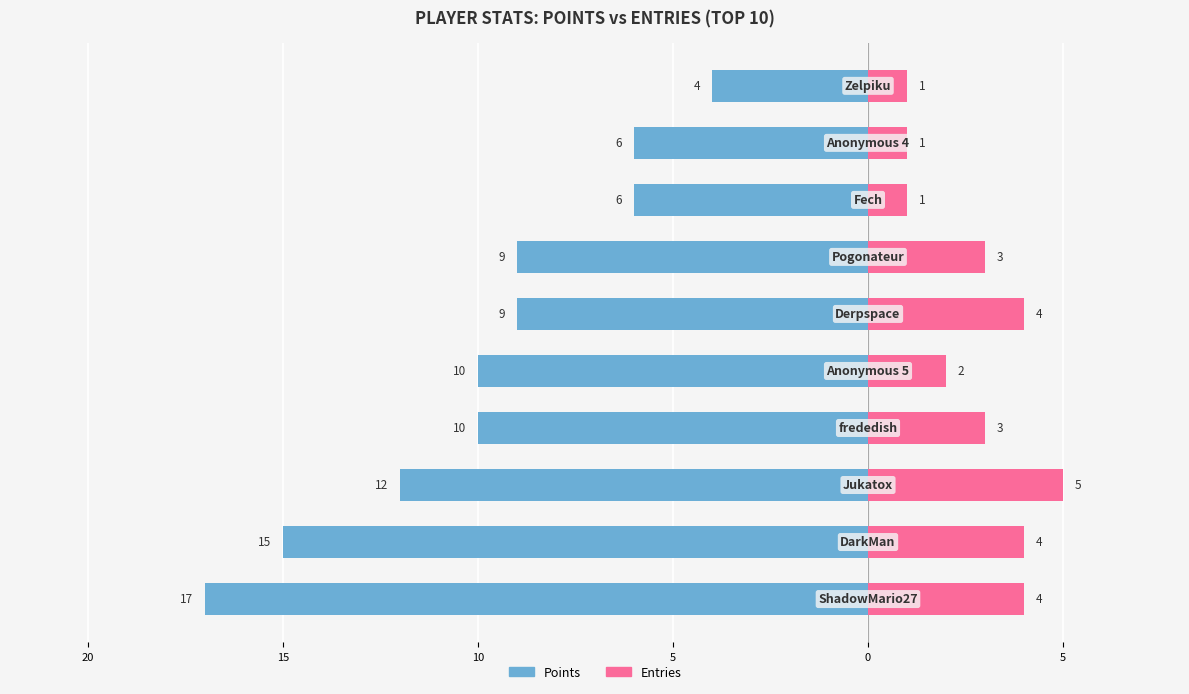

Is it true that Points equals -6 at 8?

True